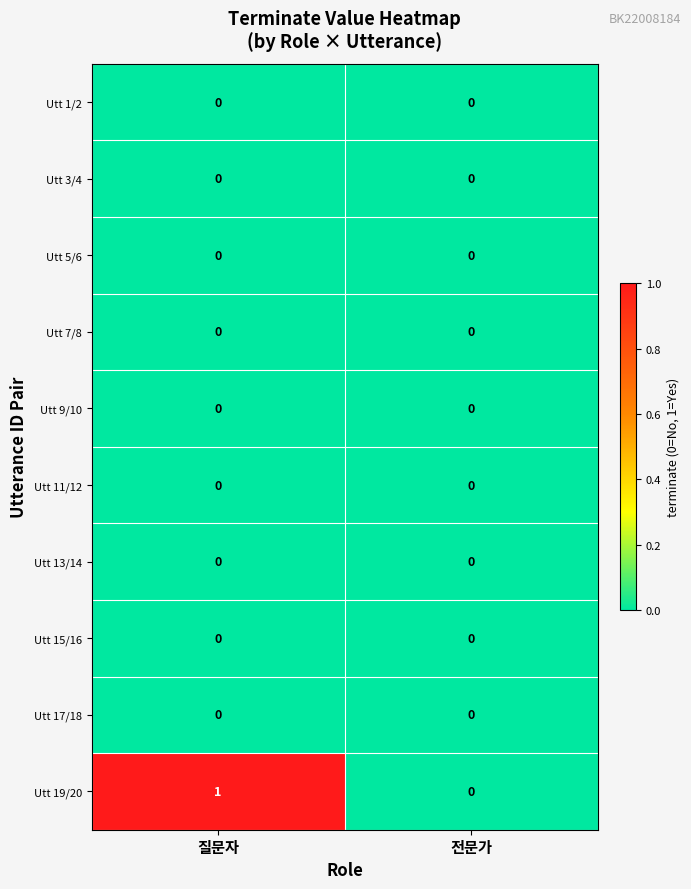

Is the value of Utt 11/12 at 전문가 greater than the value of Utt 19/20 at 질문자?

No